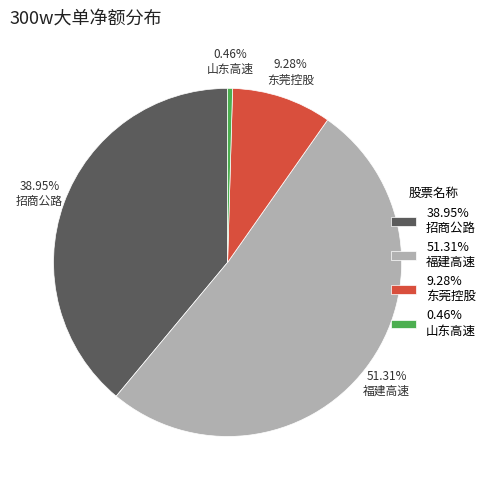

To the nearest percent, what is the difference between the 招商公路 and 东莞控股 slice percentages?

30%